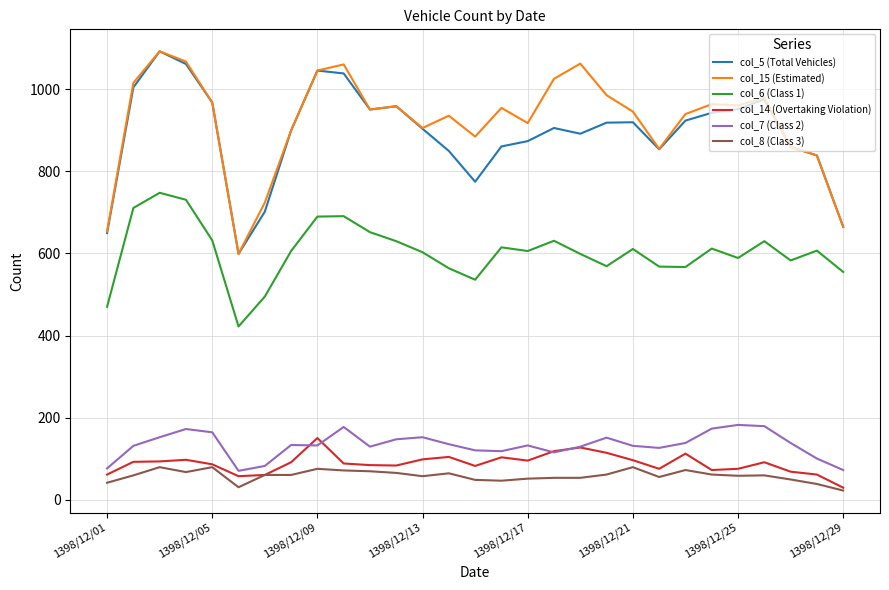

True or false: col_15 (Estimated) and col_6 (Class 1) intersect in this chart.

False